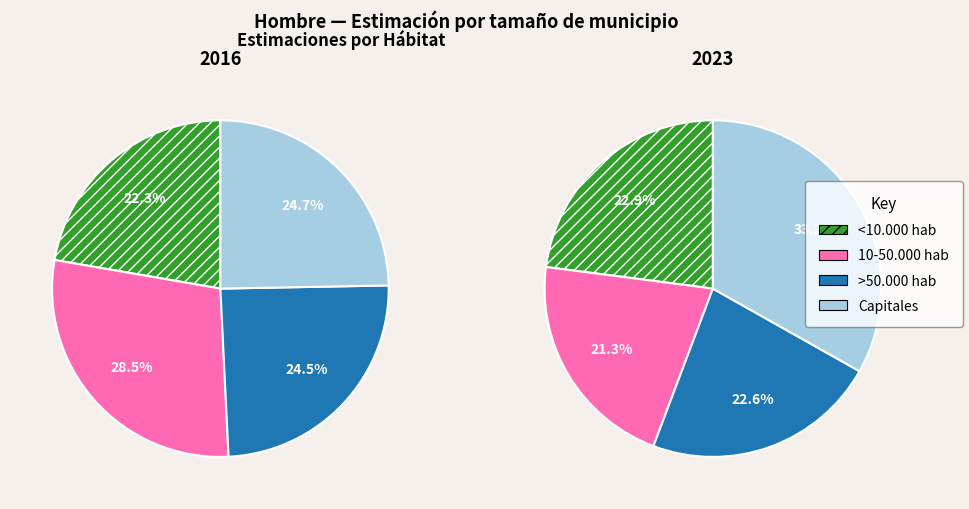

The <10.000 hab slice represents 23% of the pie. True or false?

True